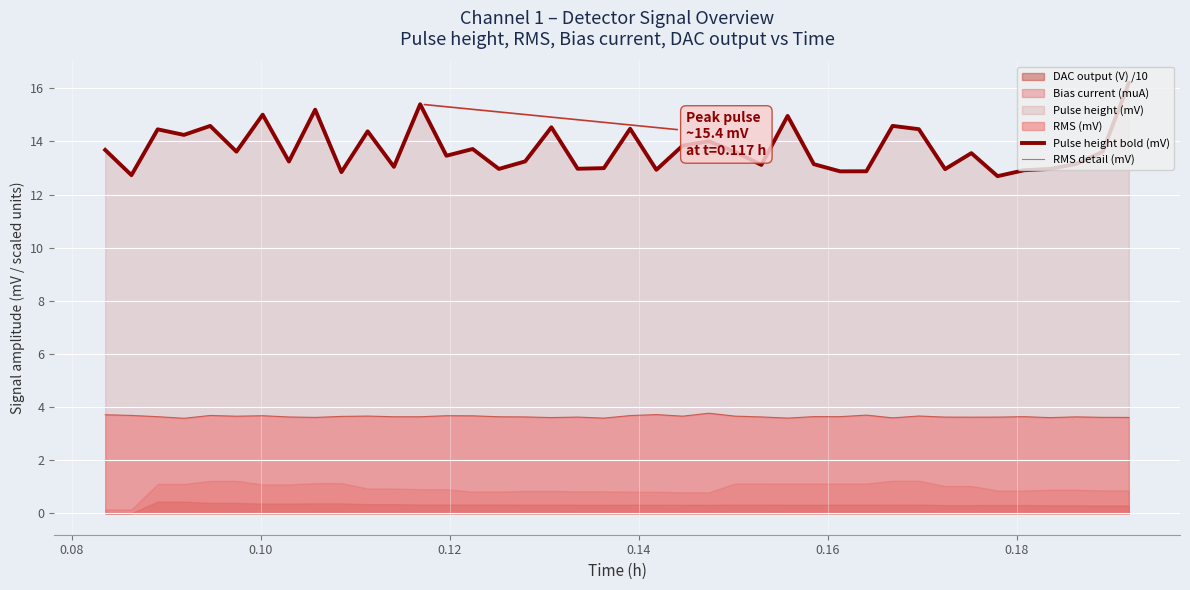

True or false: Pulse height bold (mV) and RMS detail (mV) cross at least once.

False